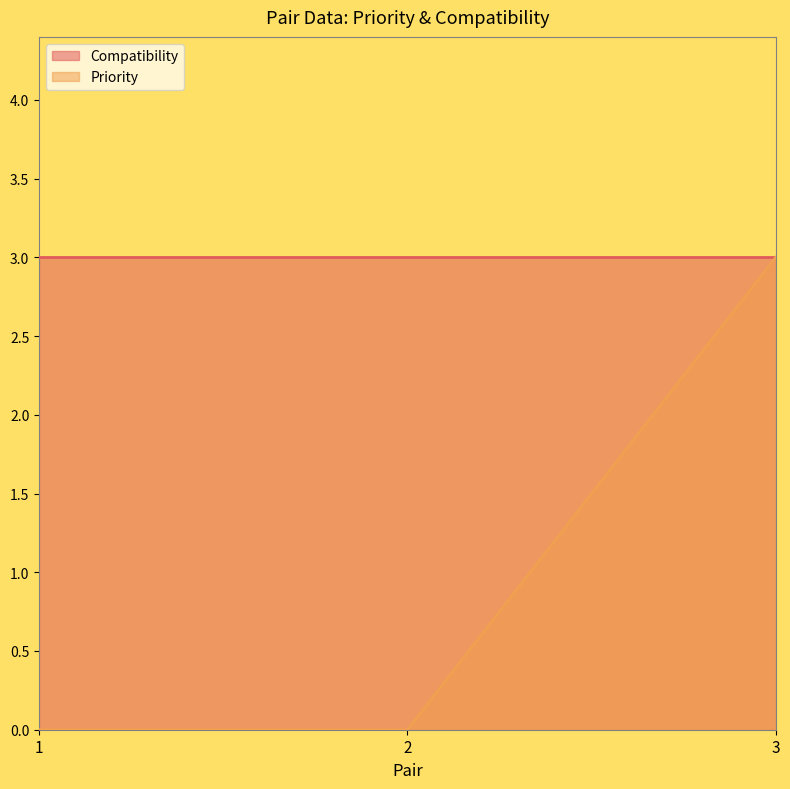

Is it true that the value at 1 is 0?

True